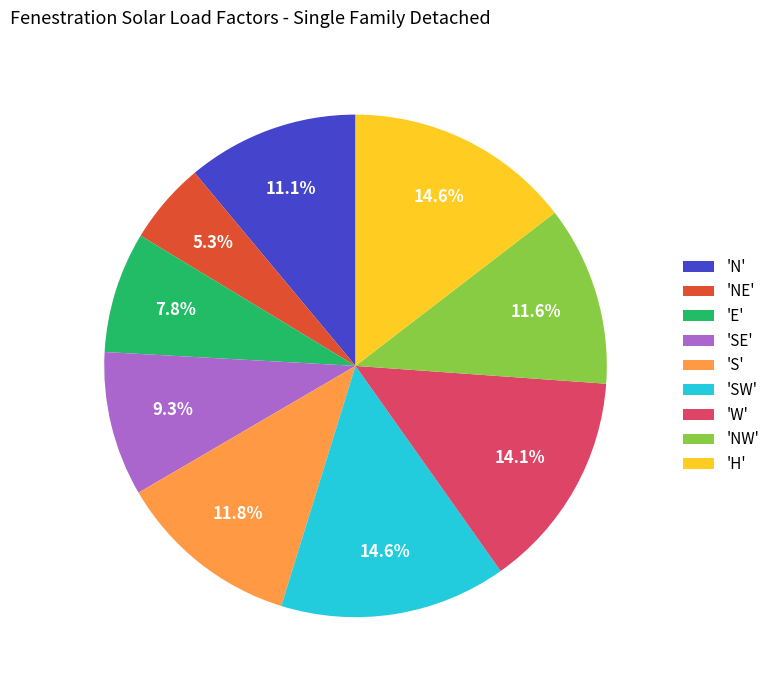

How many slices are in this pie chart?

9